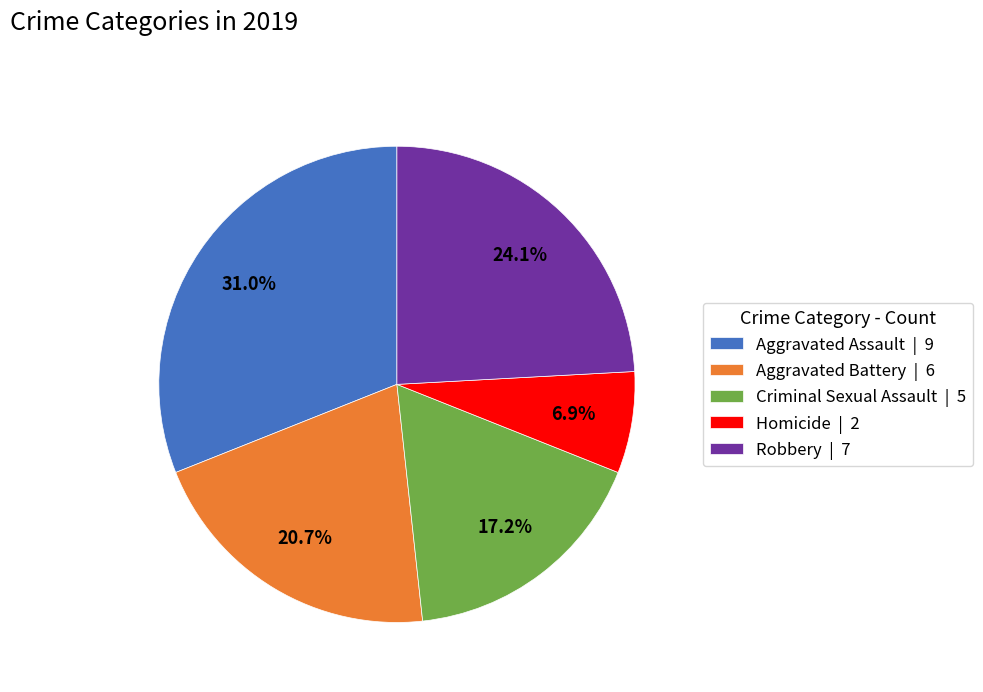

Which slice is the largest?

Aggravated Assault